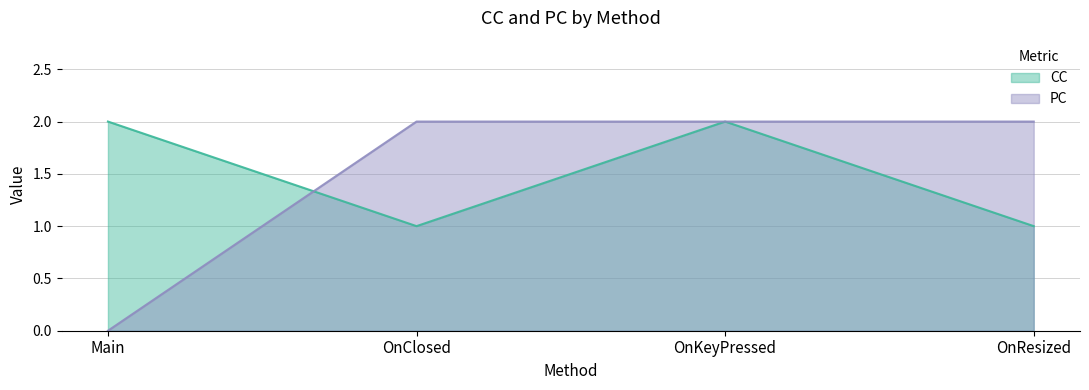

Where is CC nearest to the value 1?

OnClosed